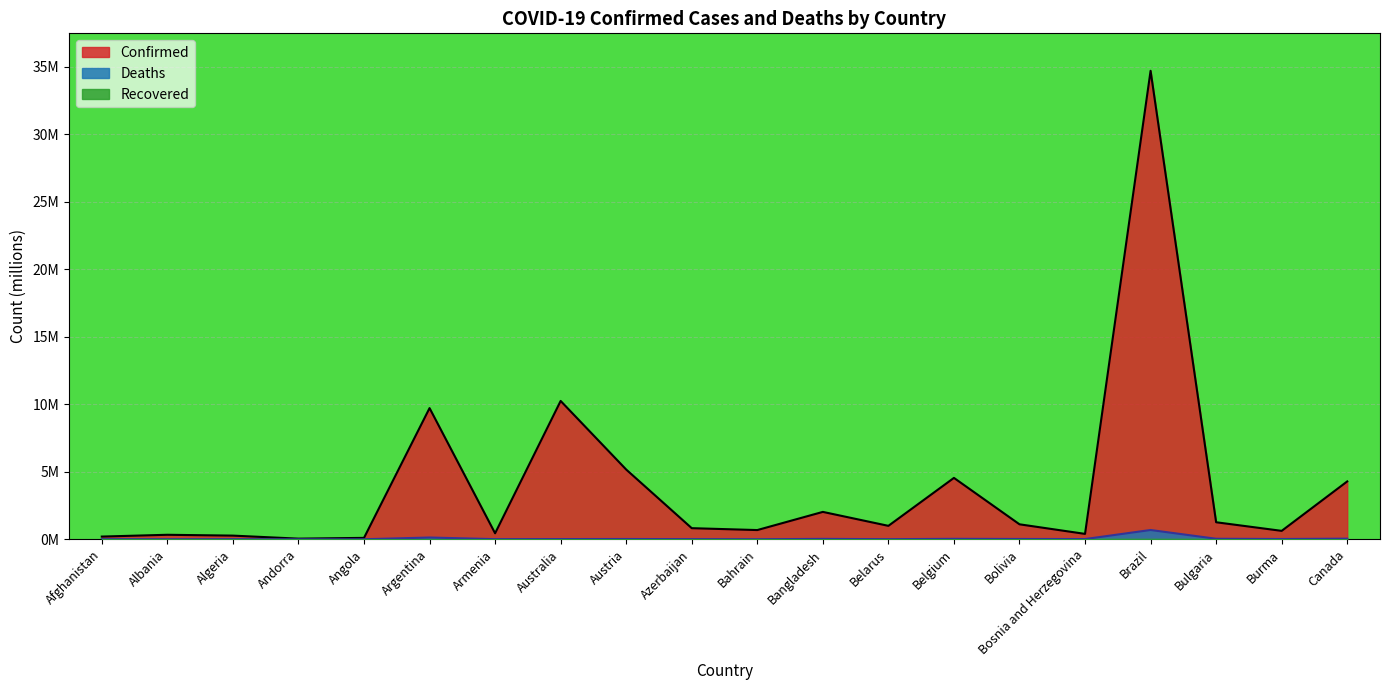

True or false: Deaths and Confirmed cross at least once.

False